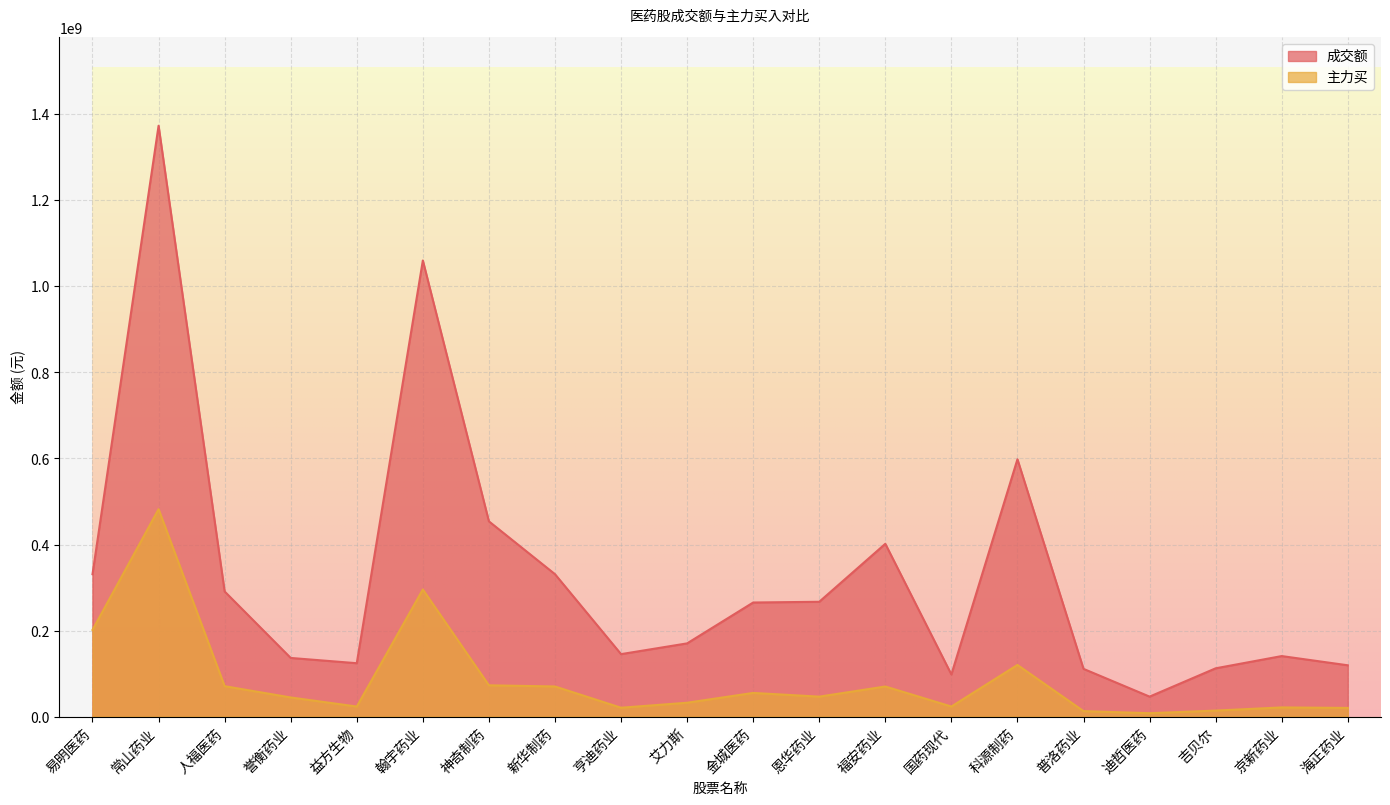

Rank the categories by 成交额 value from lowest to highest.

迪哲医药, 国药现代, 普洛药业, 吉贝尔, 海正药业, 益方生物, 誉衡药业, 京新药业, 亨迪药业, 艾力斯, 金城医药, 恩华药业, 人福医药, 易明医药, 新华制药, 福安药业, 神奇制药, 科源制药, 翰宇药业, 常山药业